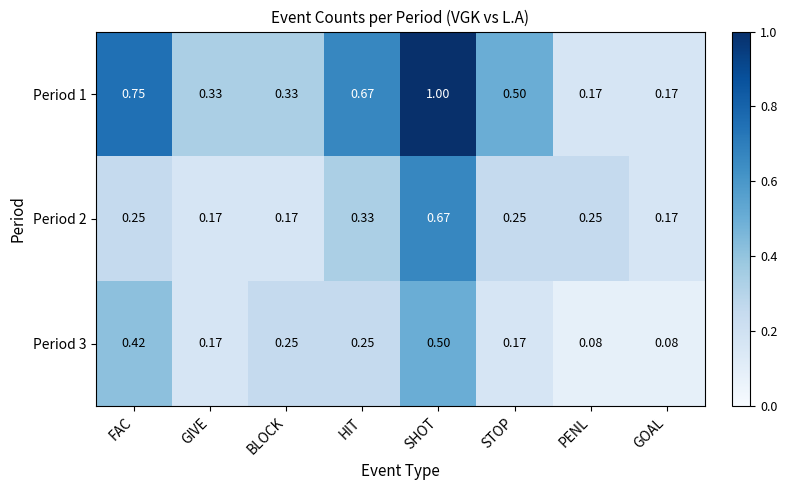

Which category has the highest value in the Period 1 series?

SHOT